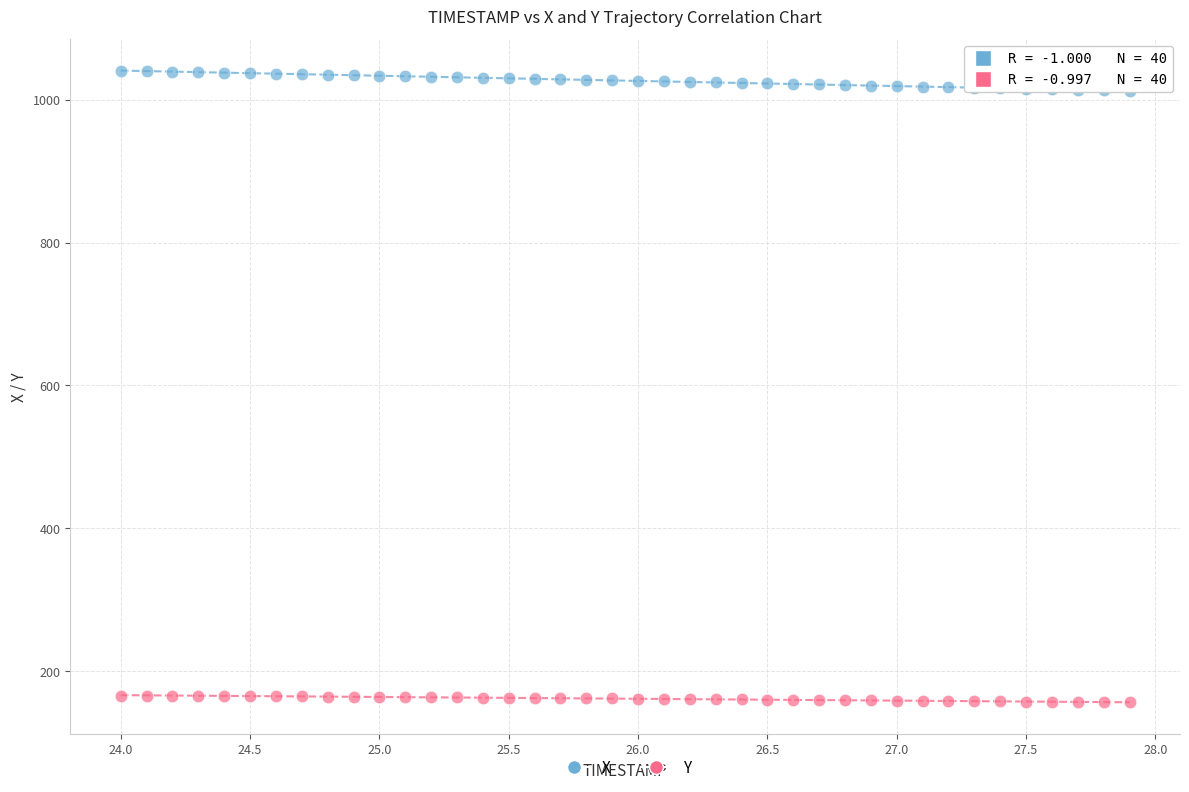

Which series contains the lowest Y value?

Y